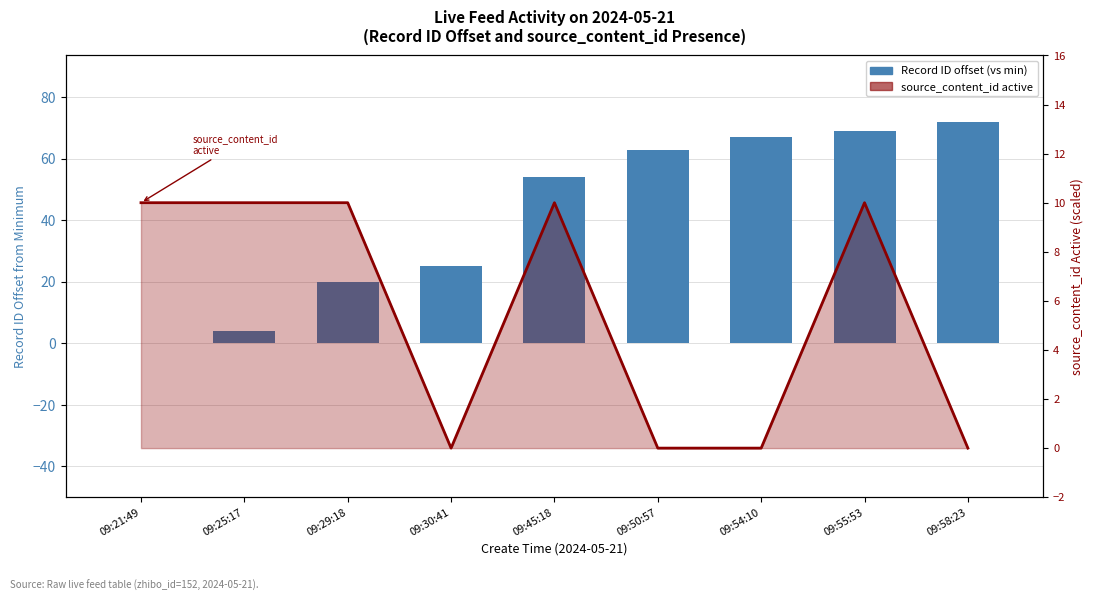

Reading left to right, transcribe all the data shown in this chart.

Record ID offset (vs min): 09:21:49=0	09:25:17=4	09:29:18=20	09:30:41=25	09:45:18=54	09:50:57=63	09:54:10=67	09:55:53=69	09:58:23=72
source_content_id active: 09:21:49=10	09:25:17=10	09:29:18=10	09:30:41=0	09:45:18=10	09:50:57=0	09:54:10=0	09:55:53=10	09:58:23=0